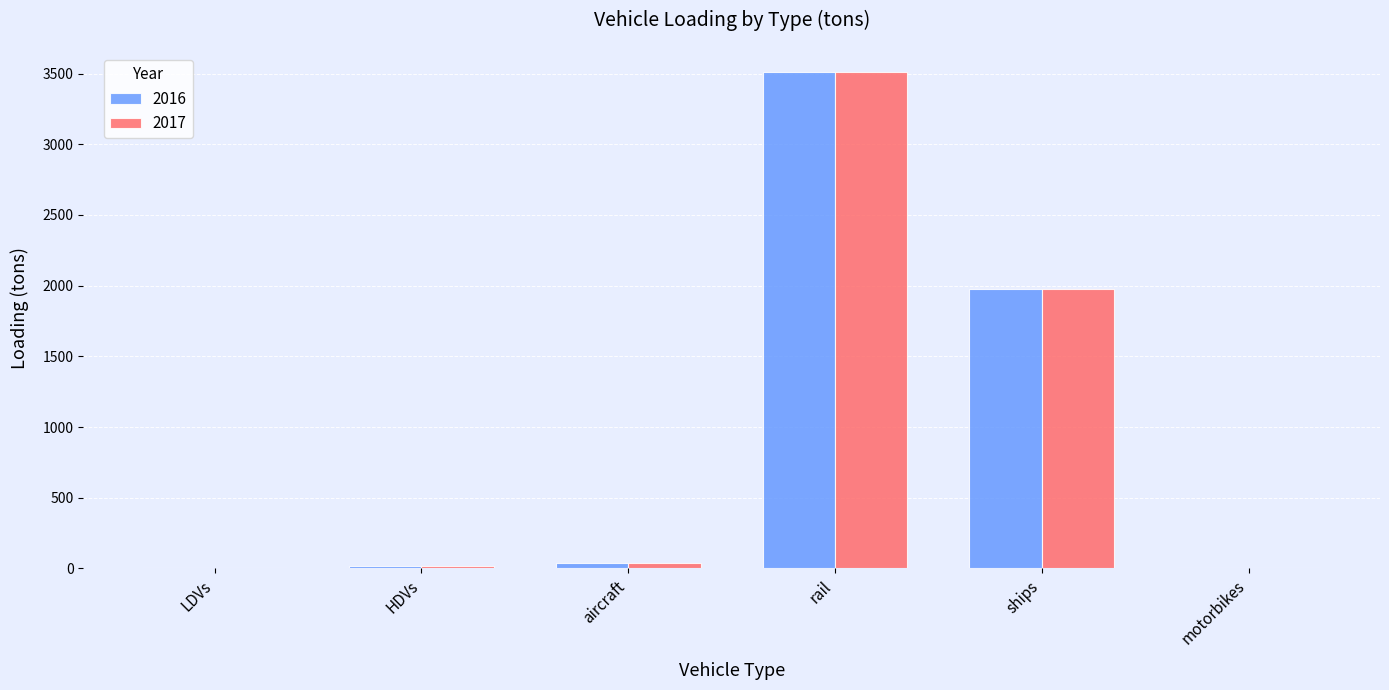

The value of 2016 at motorbikes is 0.0. True or false?

True